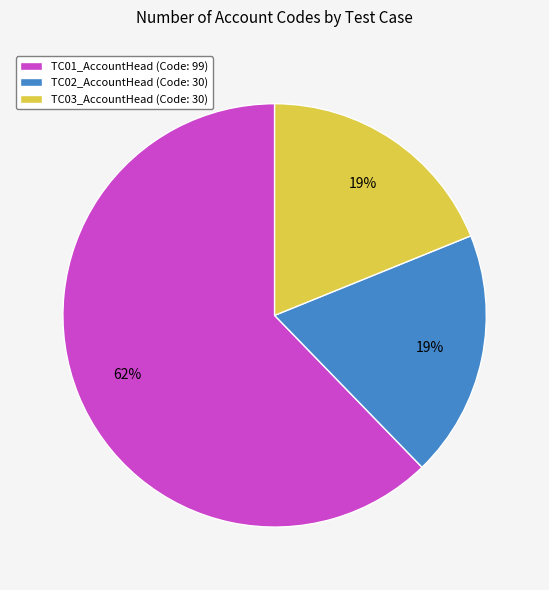

To the nearest percent, what portion does TC01_AccountHead (Code: 99) represent?

62%